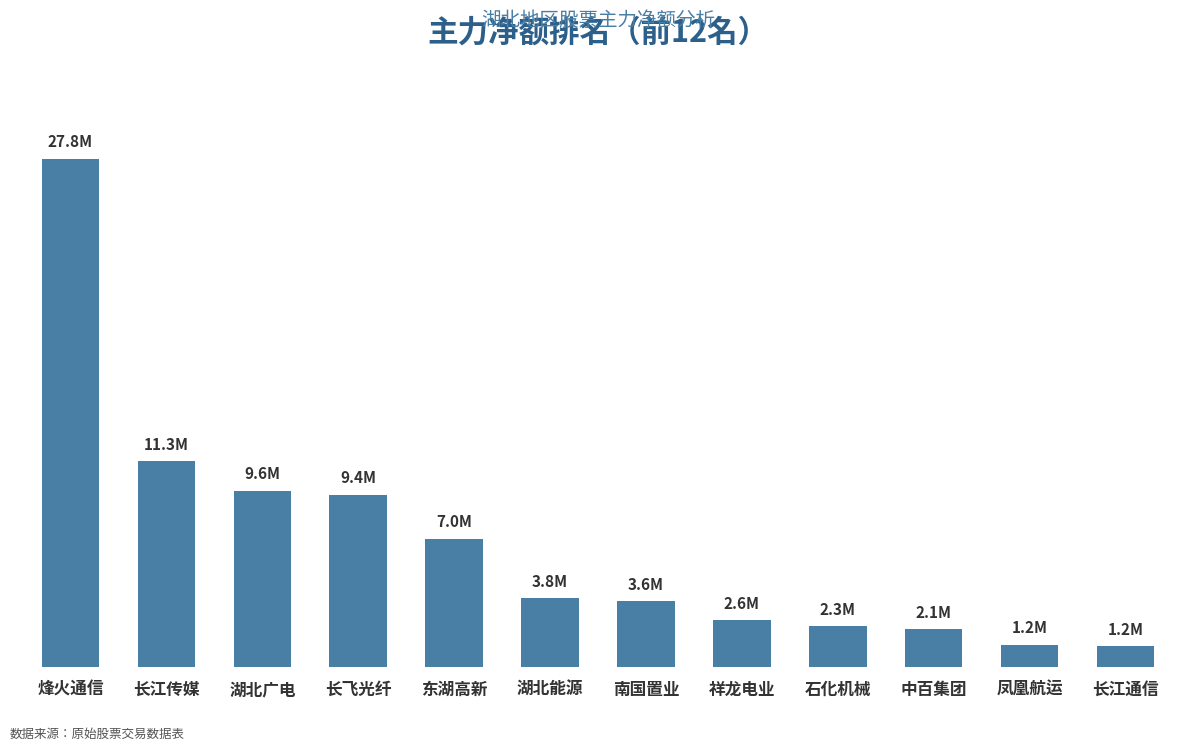

True or false: the data shows 9641151 at 湖北广电.

True